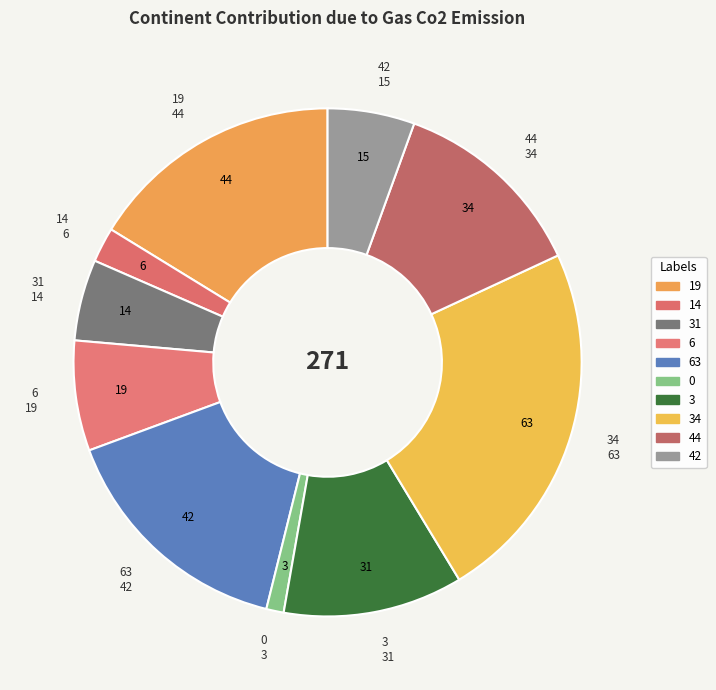

How many segments does this pie chart have?

10